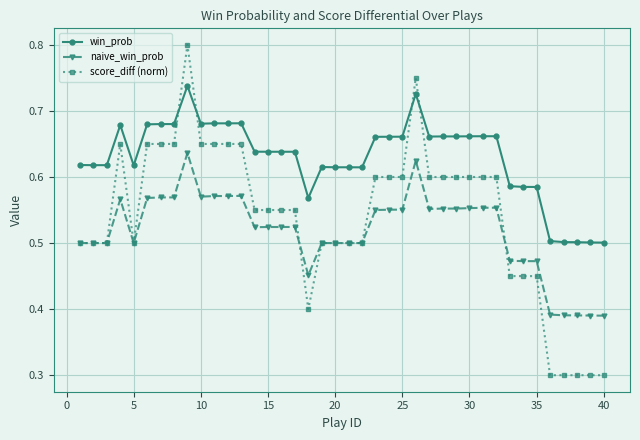

True or false: naive_win_prob has more than 0 interior local peaks.

True